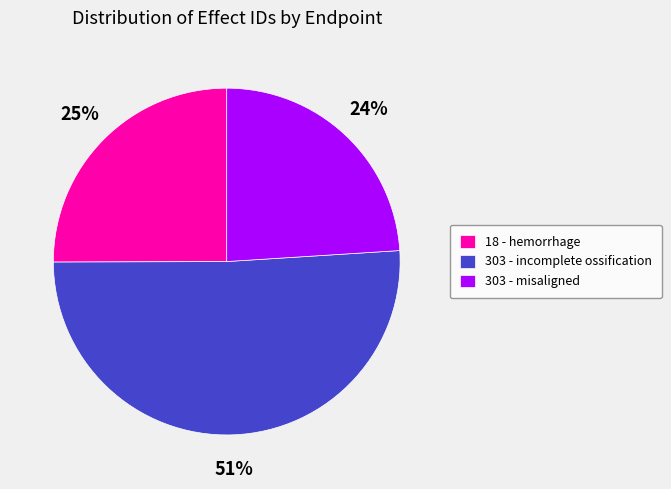

True or false: 303 - misaligned accounts for 36% of the total.

False